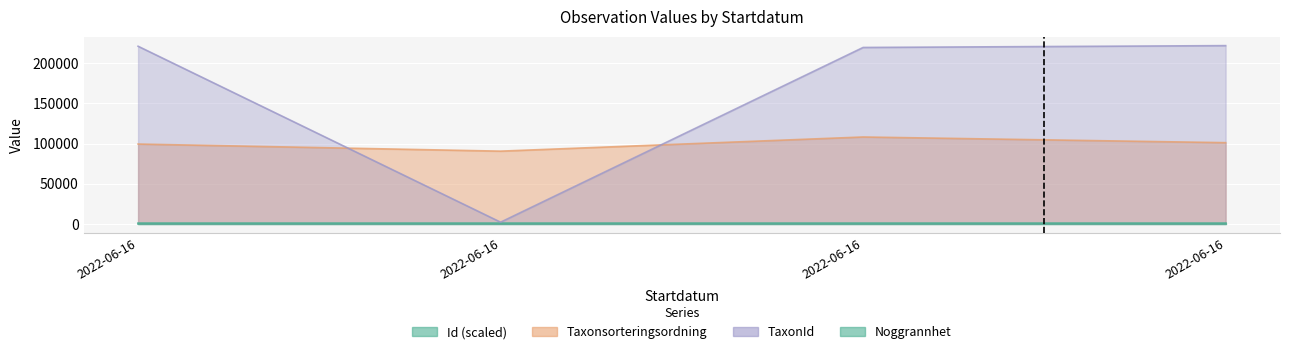

At which label does Taxonsorteringsordning first exceed 101120?

2022-06-16